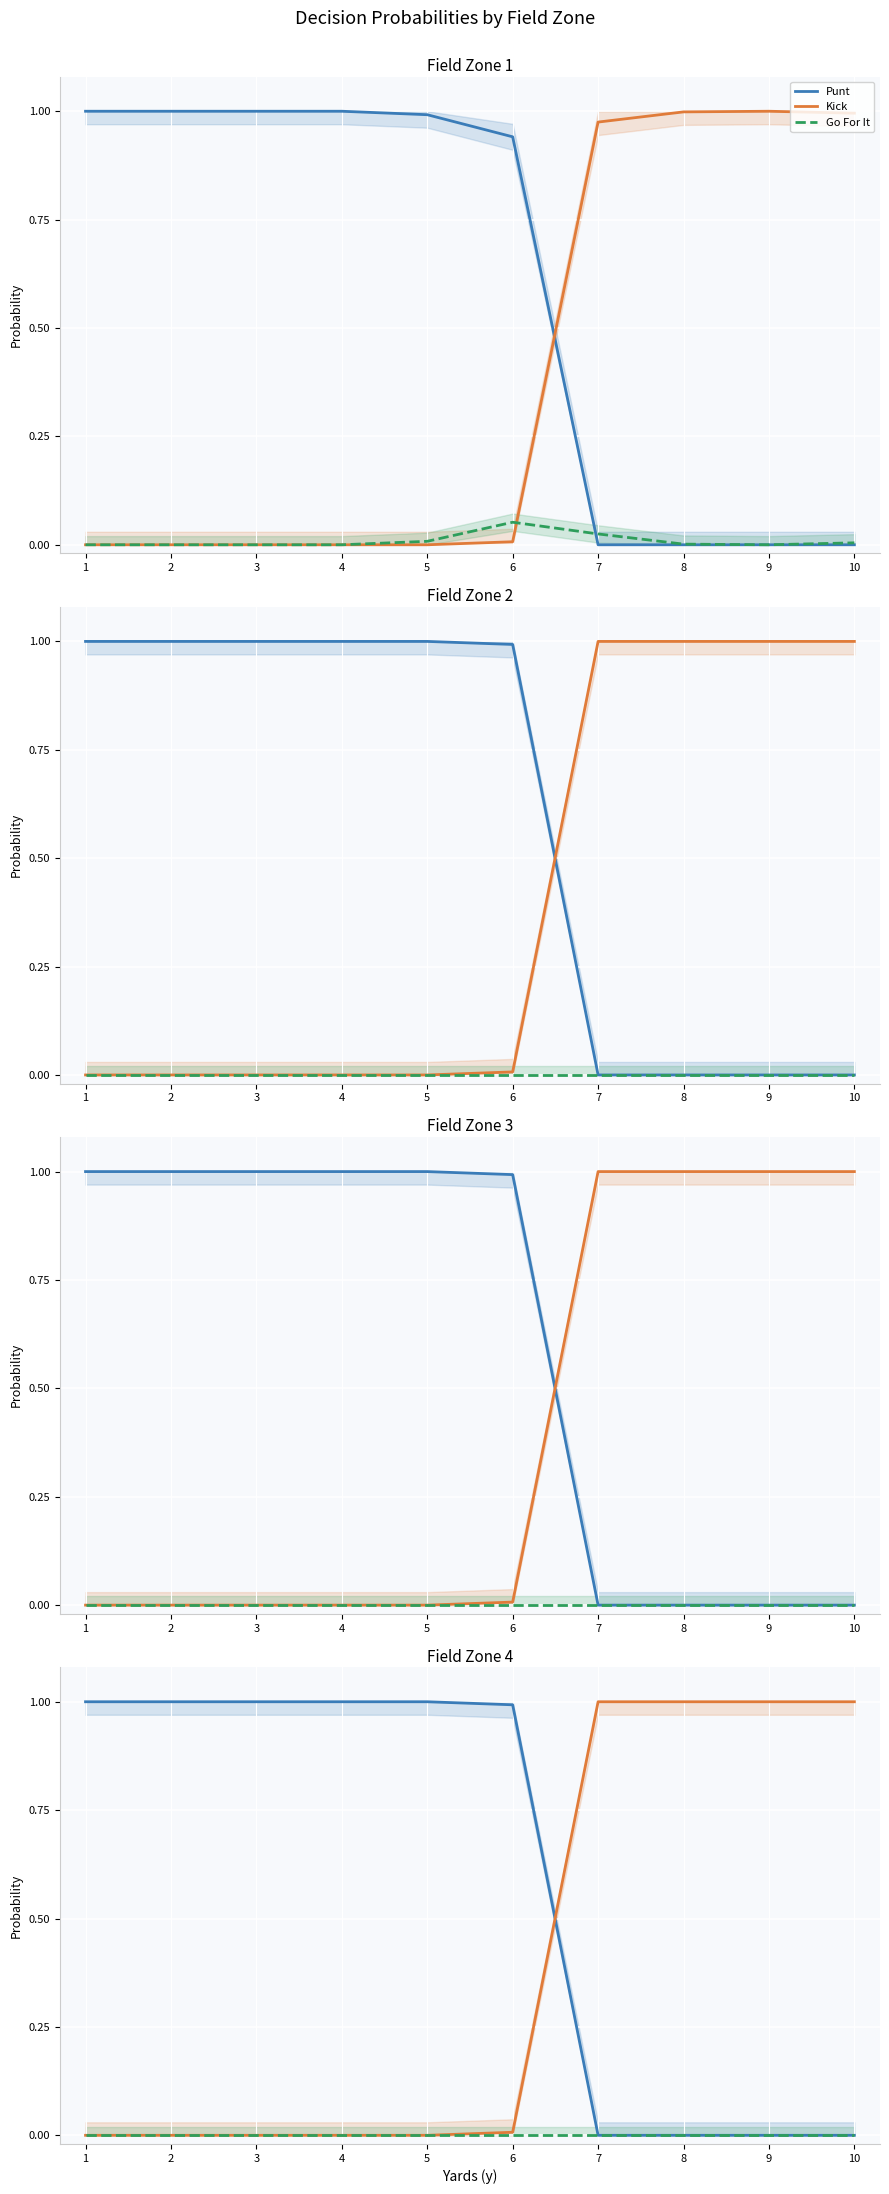

Which category has the highest value across all series?

1